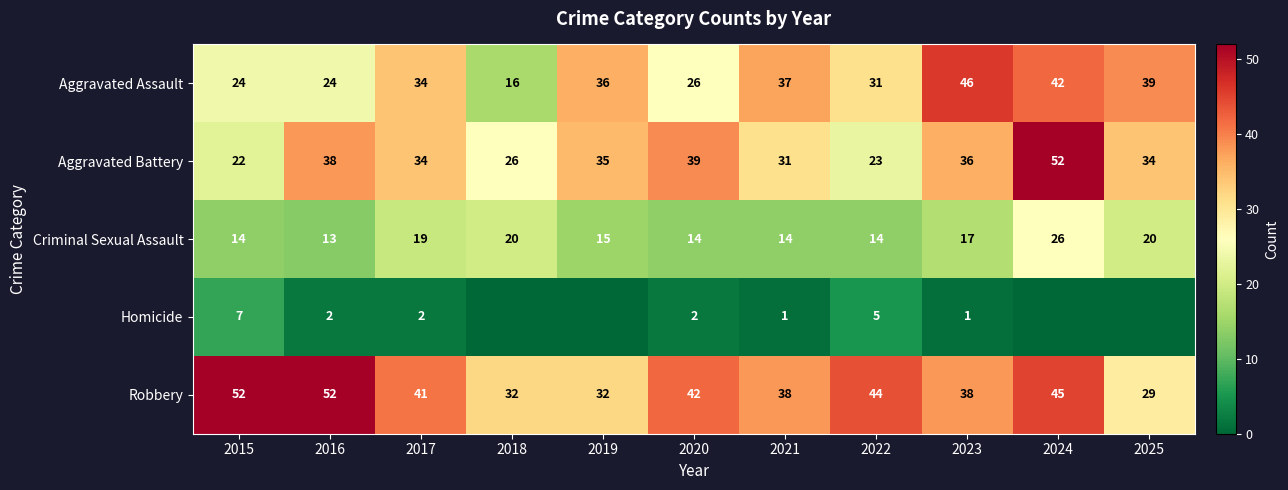

What is the difference between the second highest and second lowest values in the Robbery series?

20